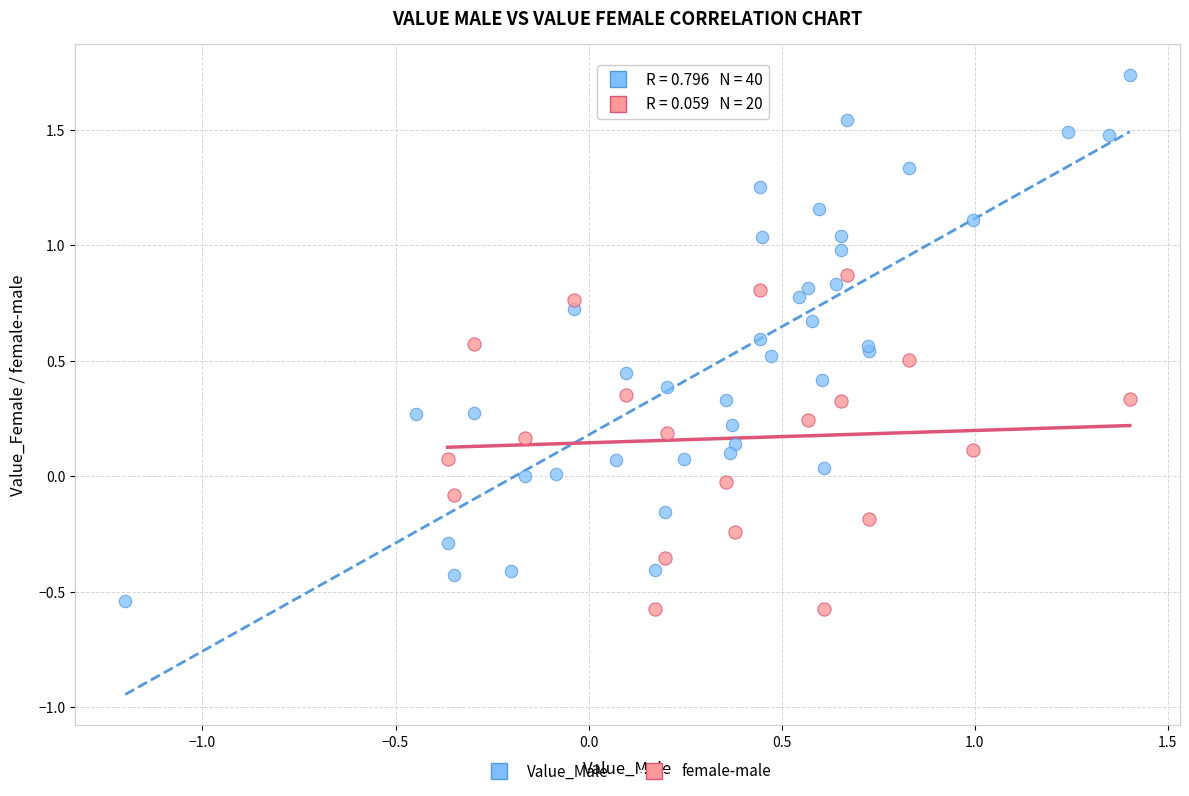

Which series has the widest spread of Y values?

Value_Male